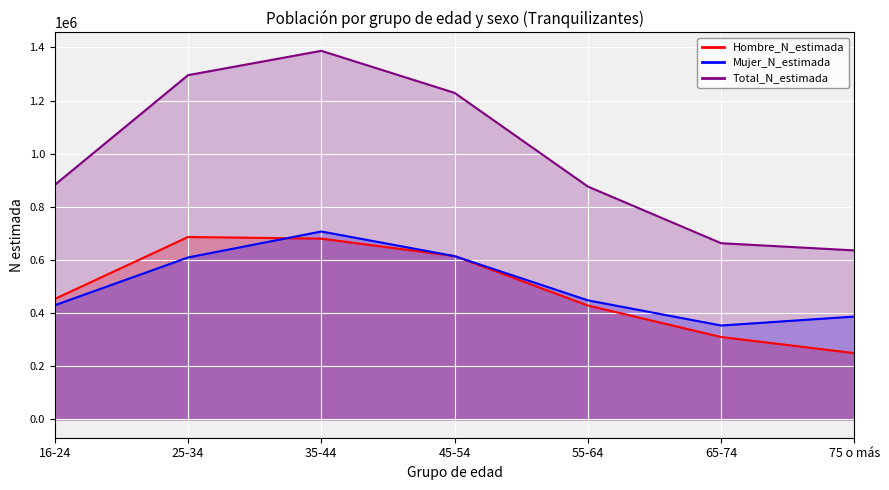

What is the label of the 4th point from the right?

45-54